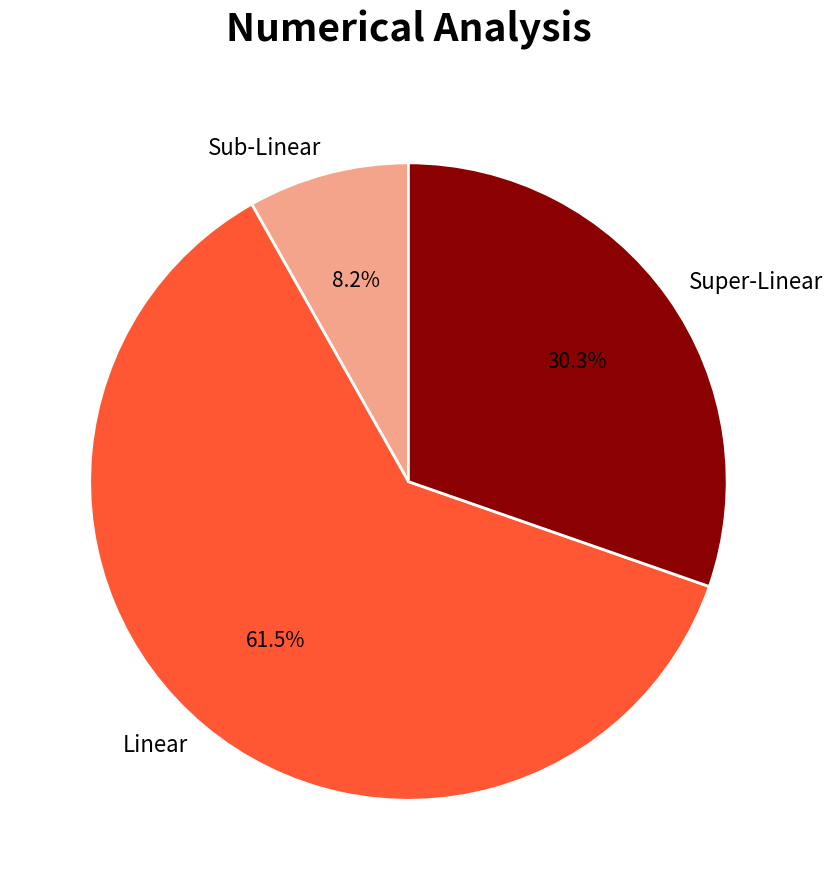

How many slices are in this pie chart?

3